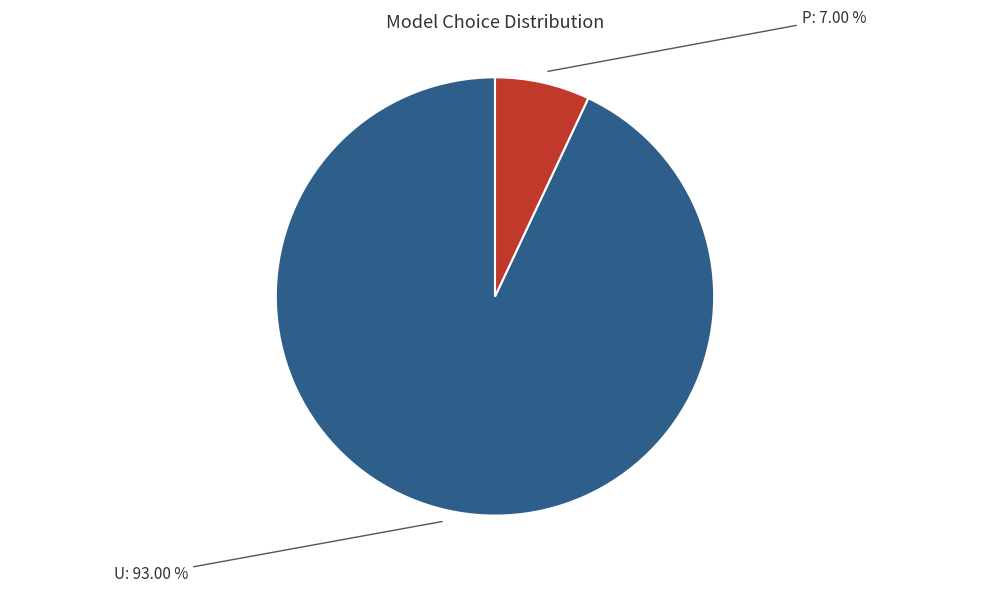

What is the majority slice?

U